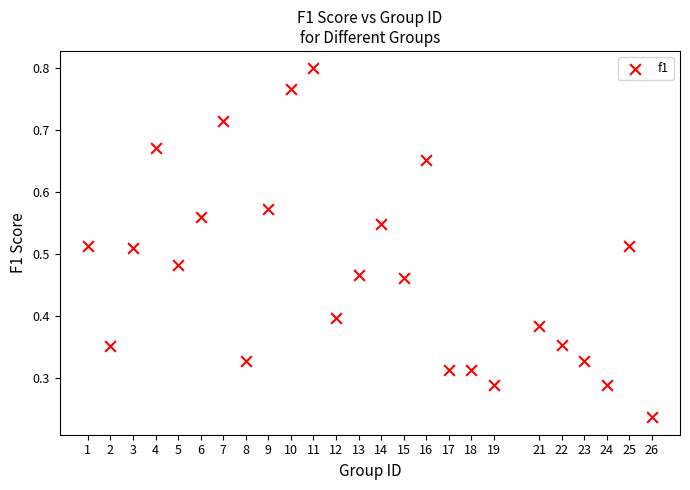

What is the range of X values (max minus min)?

25.0